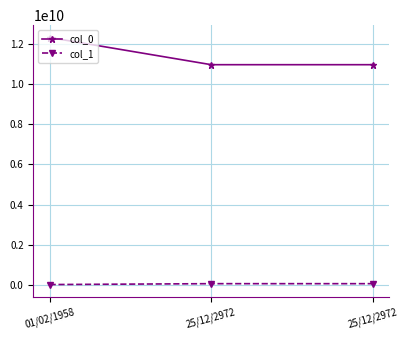

How many lines are shown in the chart?

2